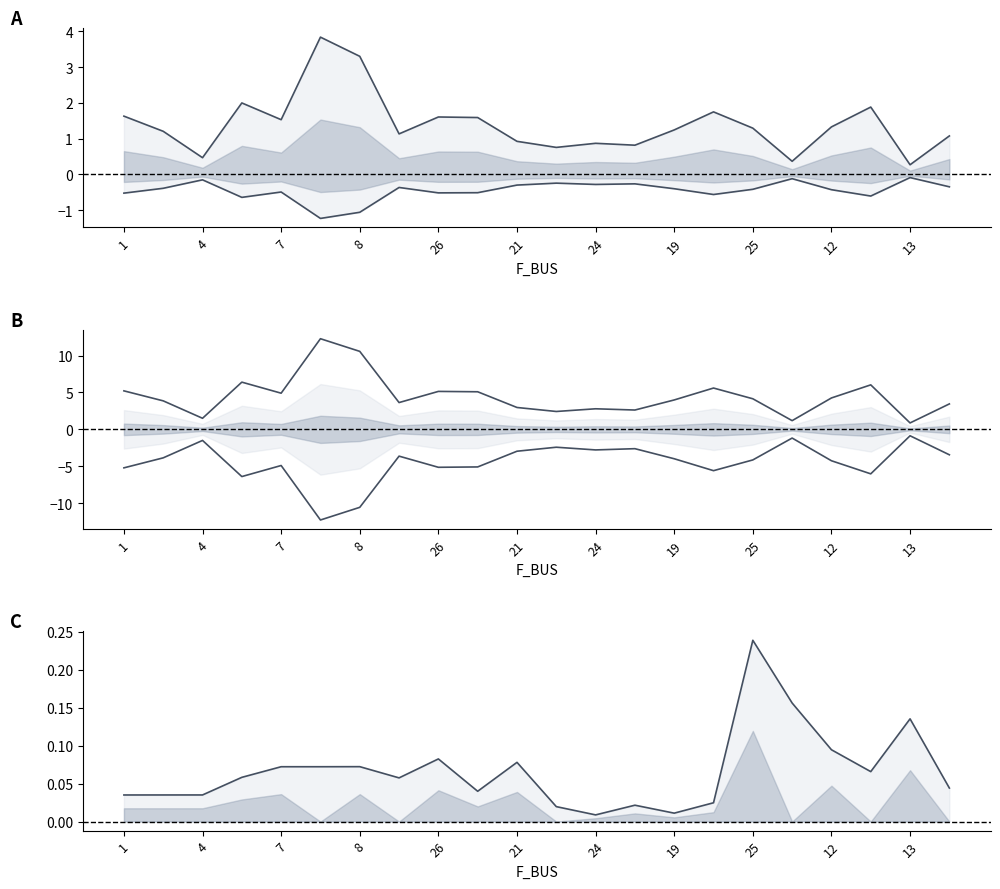

Where is BR_X lower nearest to the value 0?

13